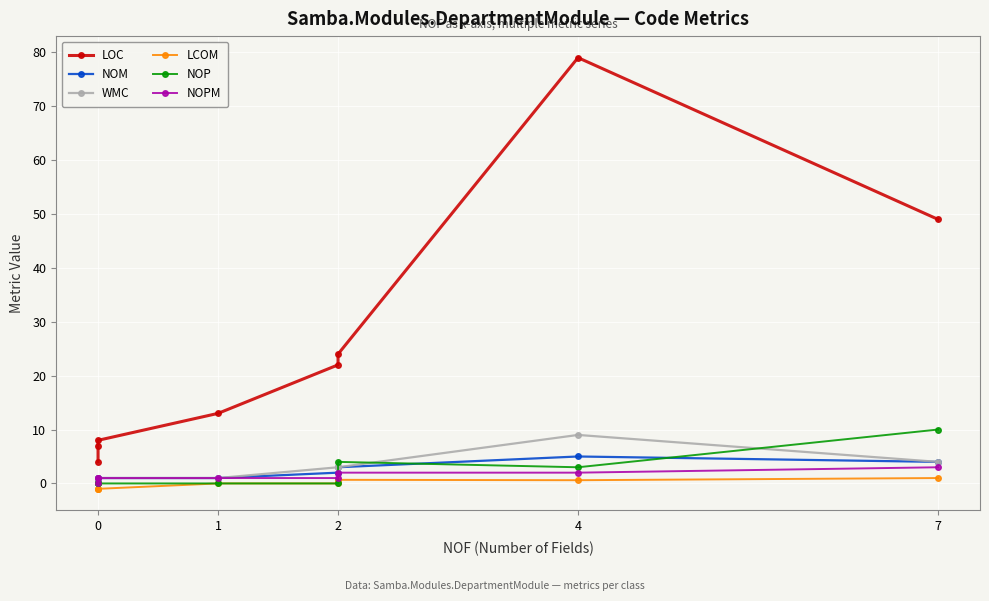

Reading right to left, extract all data points from this chart.

LOC: 49.0	79.0	24.0	22.0	13.0	8.0	7.0	4.0
NOM: 4.0	5.0	3.0	2.0	1.0	1.0	1.0	0.0
WMC: 4.0	9.0	3.0	3.0	1.0	1.0	1.0	0.0
LCOM: 1.0	0.6	0.7	0.0	0.0	-1.0	-1.0	-1.0
NOP: 10.0	3.0	4.0	0.0	0.0	0.0	0.0	0.0
NOPM: 3.0	2.0	2.0	1.0	1.0	1.0	1.0	0.0